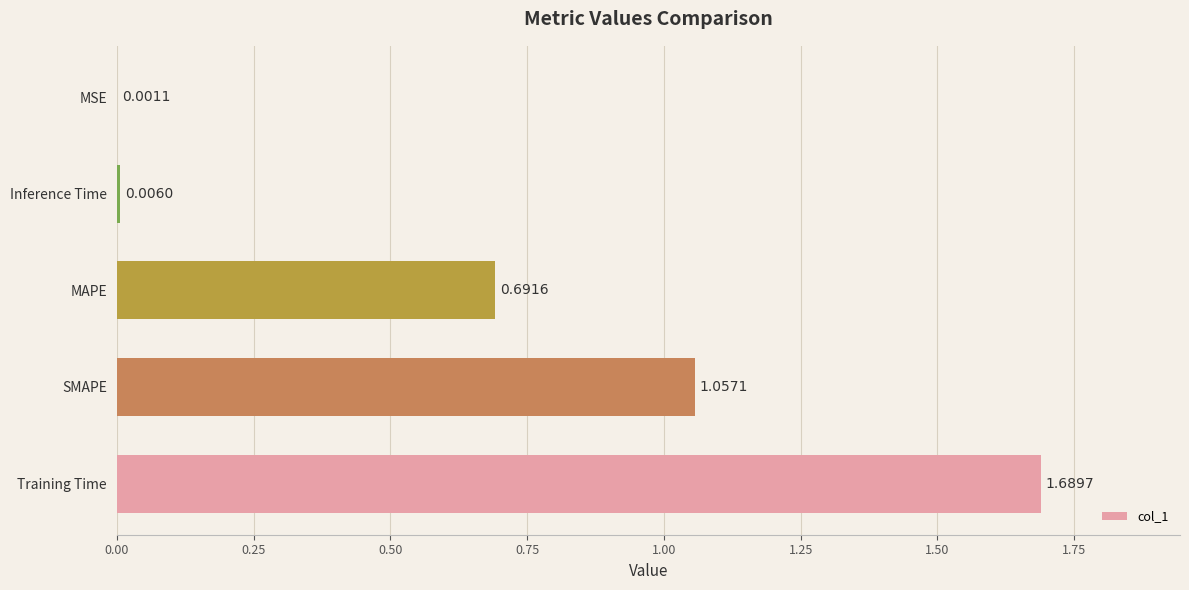

Which has a higher value, Inference Time or SMAPE?

SMAPE